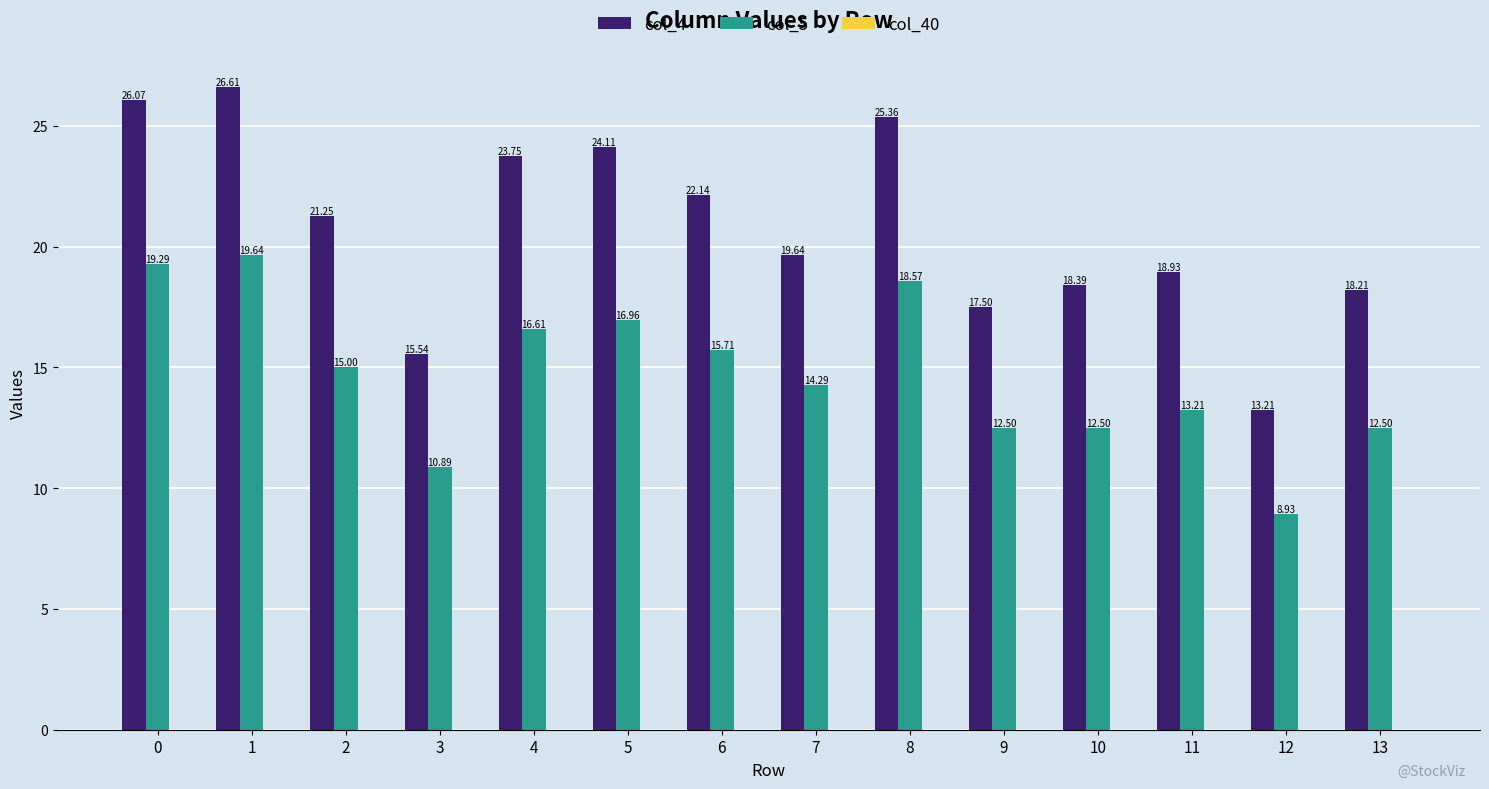

Is the value of col_5 at 6 greater than the value of col_4 at 9?

No